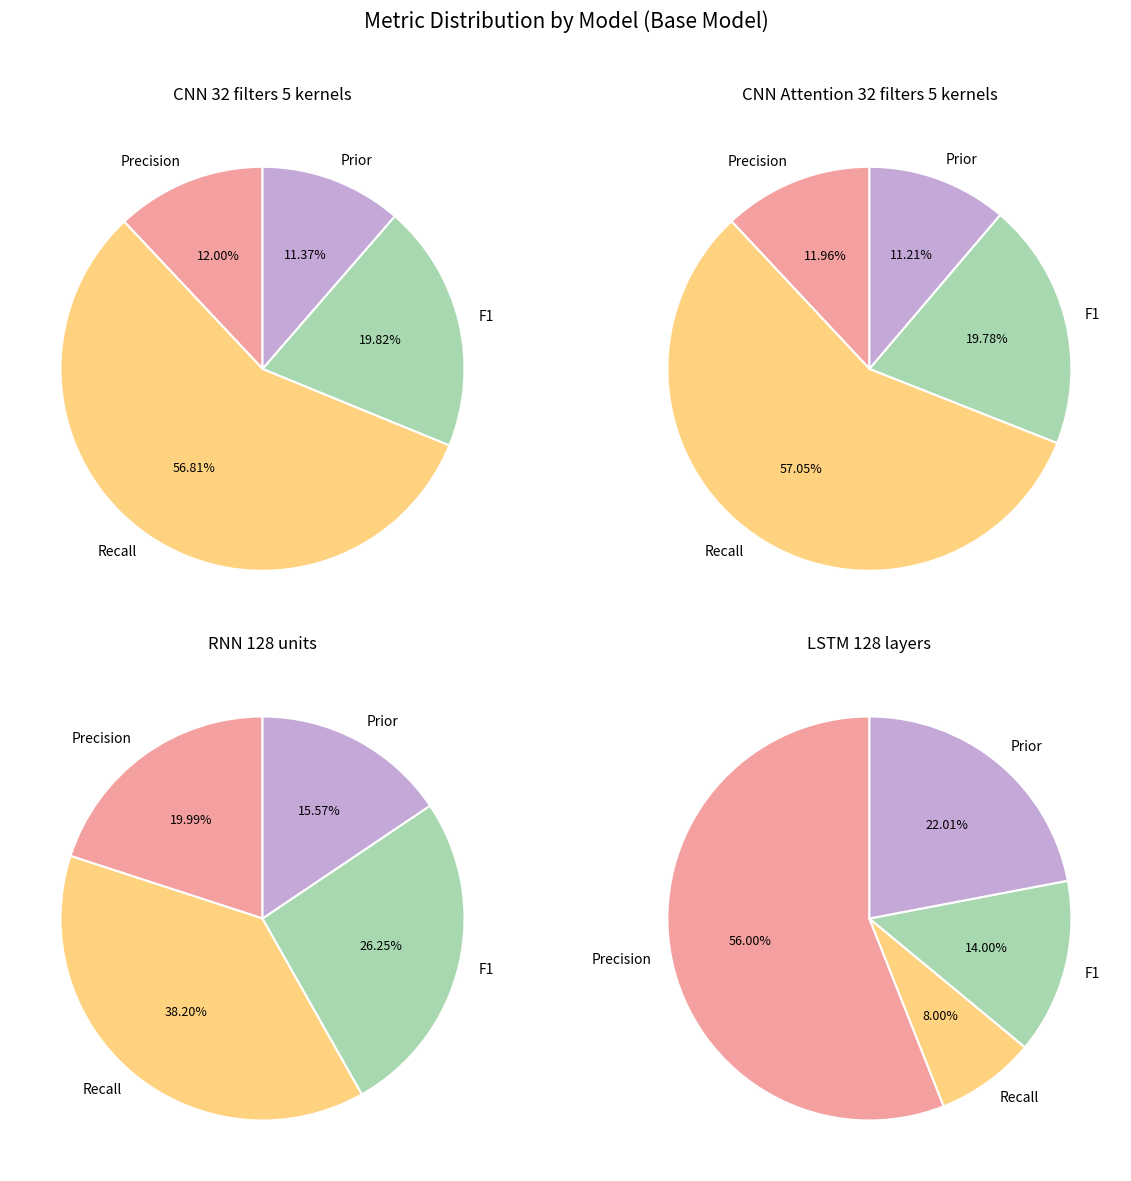

How many segments does this pie chart have?

4